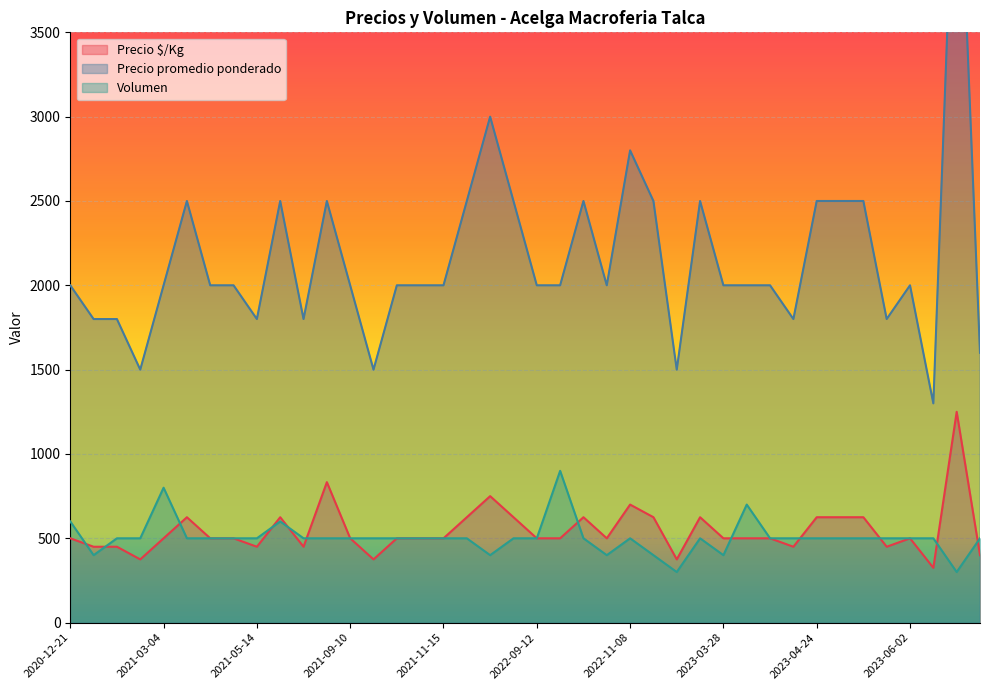

Which series has the widest spread of values?

Precio promedio ponderado